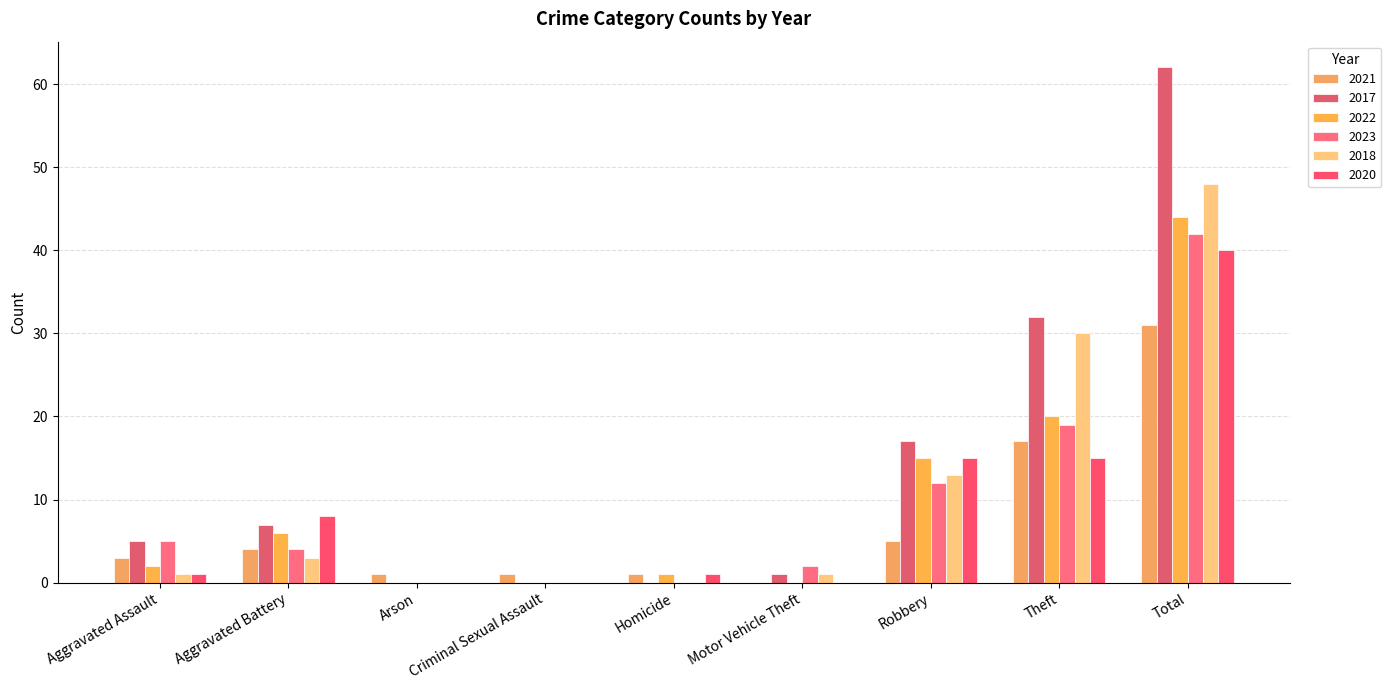

How many distinct data groups are displayed?

6